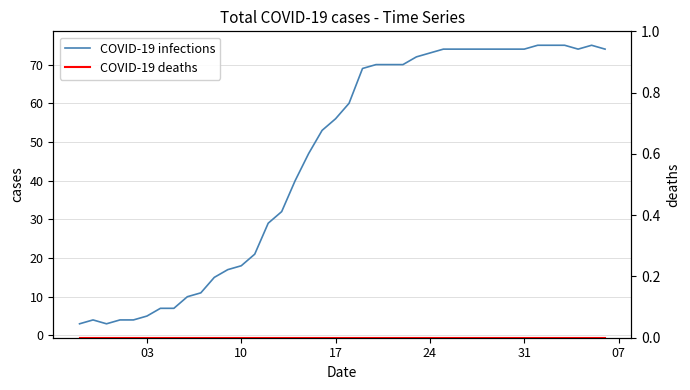

Rank the series at 24 from lowest to highest value.

COVID-19 deaths, COVID-19 infections